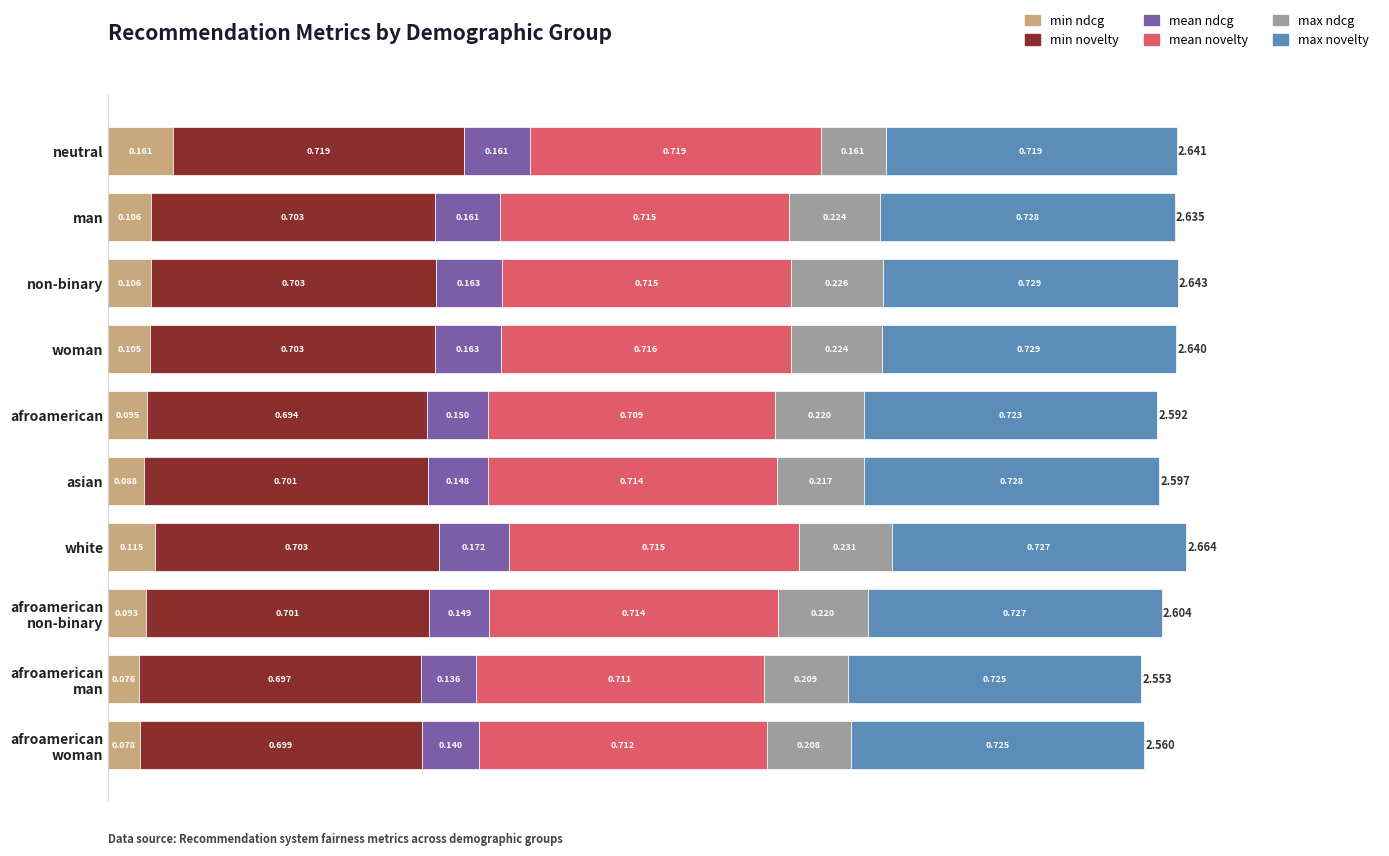

At which label does min ndcg reach its peak?

neutral